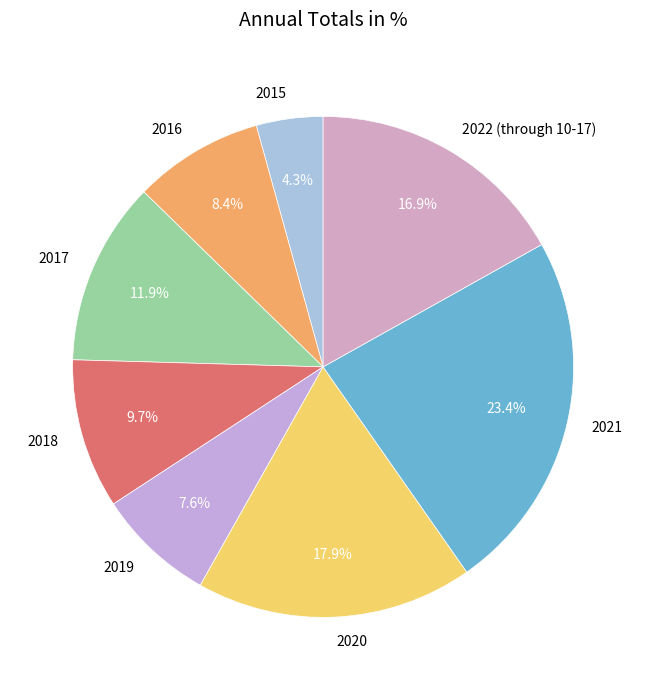

Does 2017 represent more than half of the total?

No